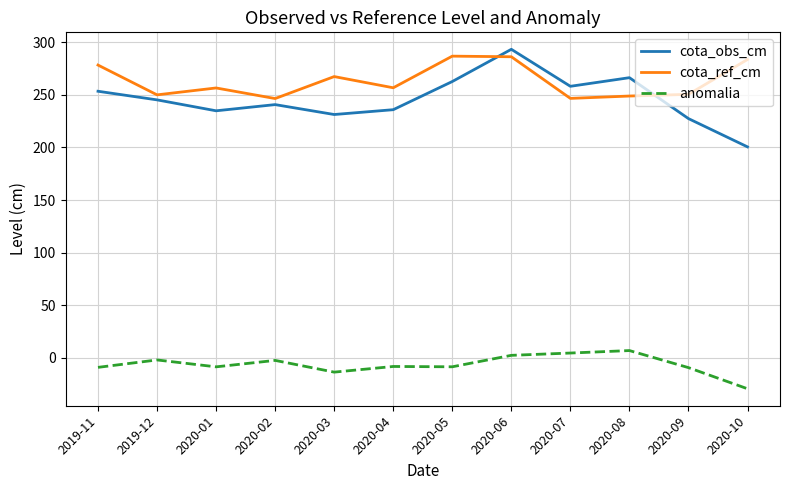

True or false: anomalia and cota_obs_cm cross at least once.

False